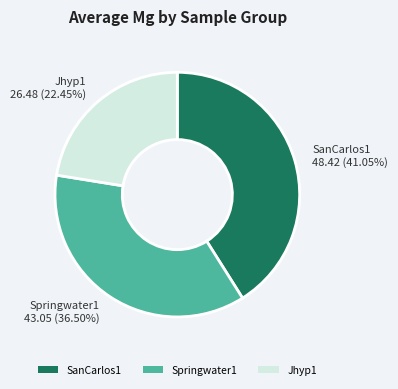

To the nearest percent, what percentage of the pie is SanCarlos1?

41%